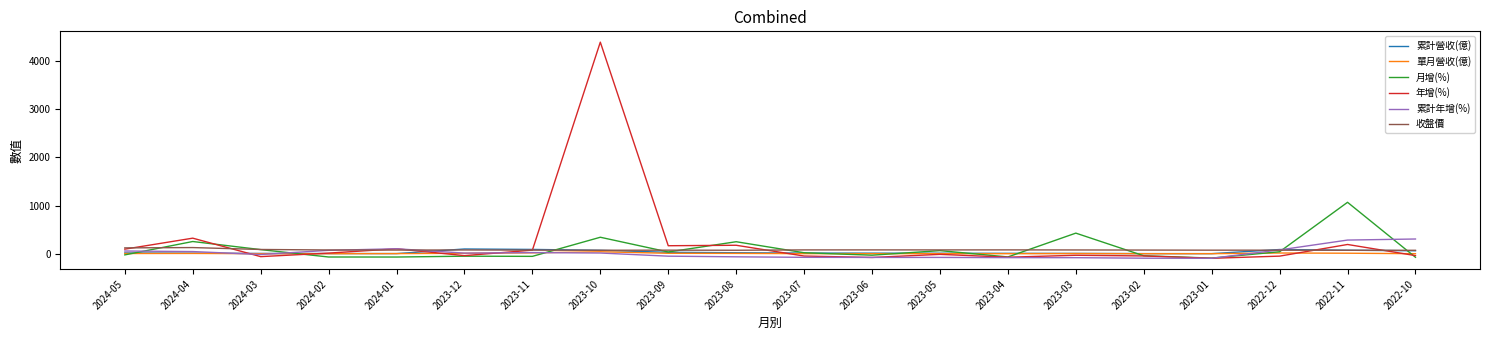

Is the value of 年增(%) at 2022-11 greater than the value of 單月營收(億) at 2024-03?

Yes